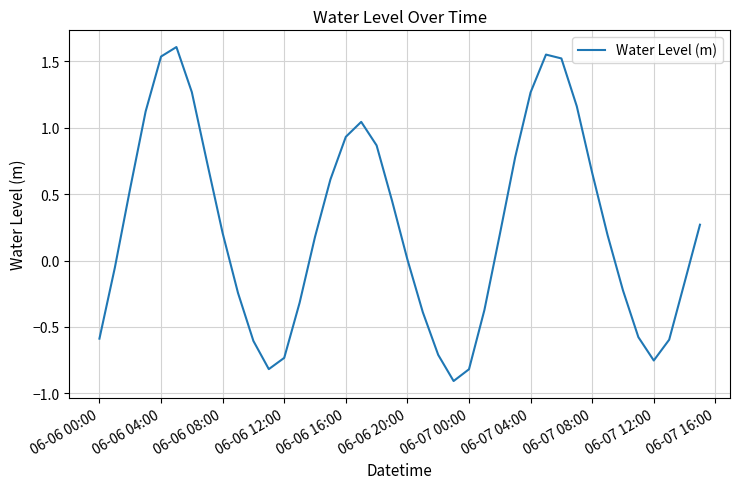

What is the difference between the maximum and minimum values?

2.5